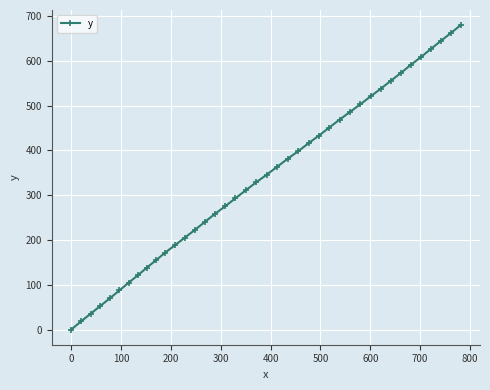

What is the value of the 9th point from the left?

138.2